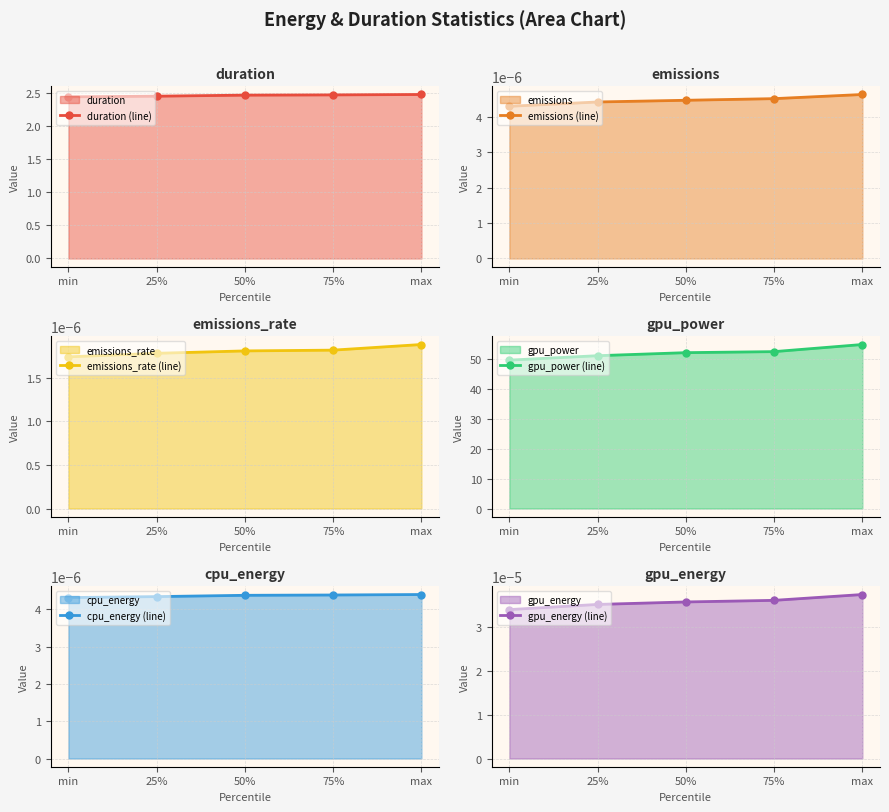

Reading left to right, transcribe all the data shown in this chart.

duration (line): min=2.4	25%=2.5	50%=2.5	75%=2.5	max=2.5
emissions (line): min=0.0	25%=0.0	50%=0.0	75%=0.0	max=0.0
emissions_rate (line): min=0.0	25%=0.0	50%=0.0	75%=0.0	max=0.0
gpu_power (line): min=49.5	25%=50.9	50%=52.0	75%=52.3	max=54.7
cpu_energy (line): min=0.0	25%=0.0	50%=0.0	75%=0.0	max=0.0
gpu_energy (line): min=0.0	25%=0.0	50%=0.0	75%=0.0	max=0.0